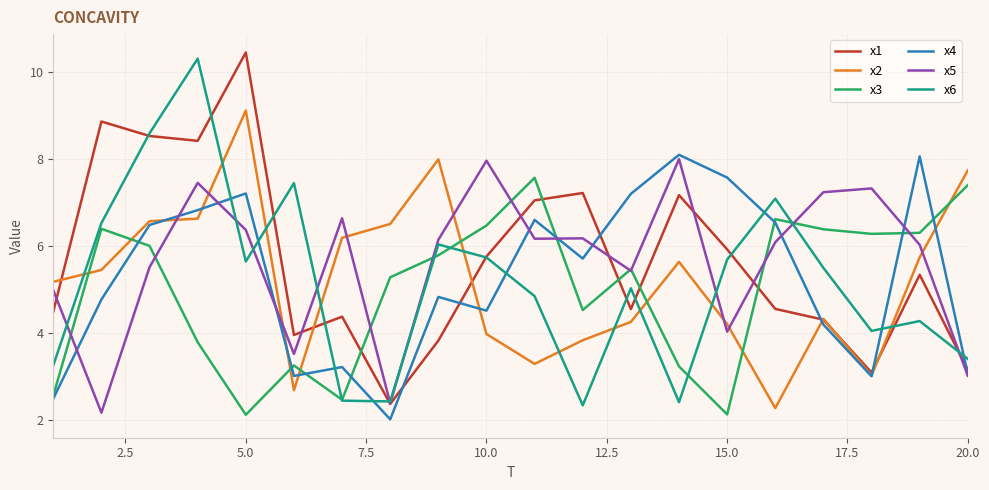

How many values in the x1 series are below 5?

10